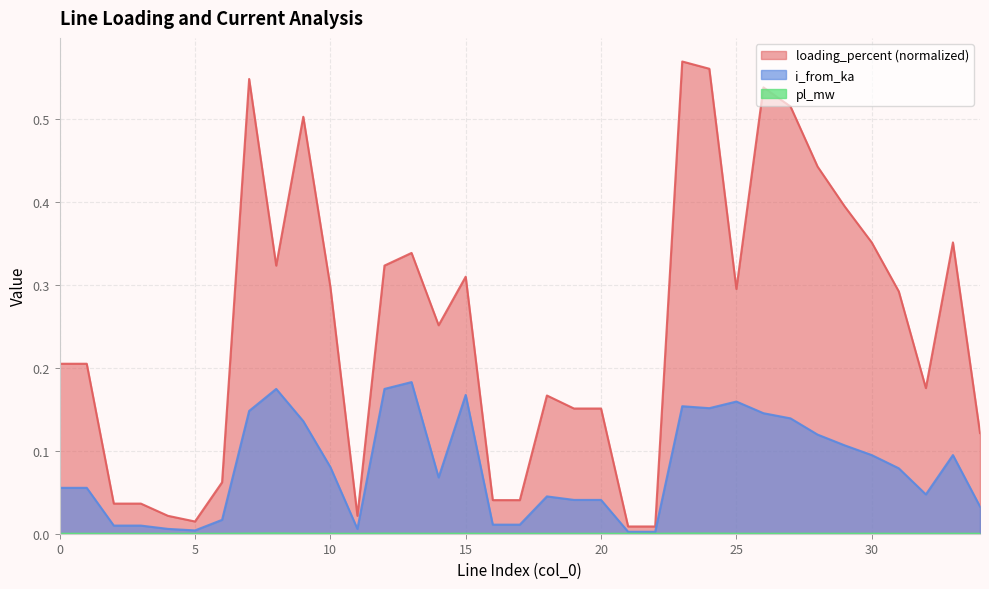

How many lines are shown in the chart?

3